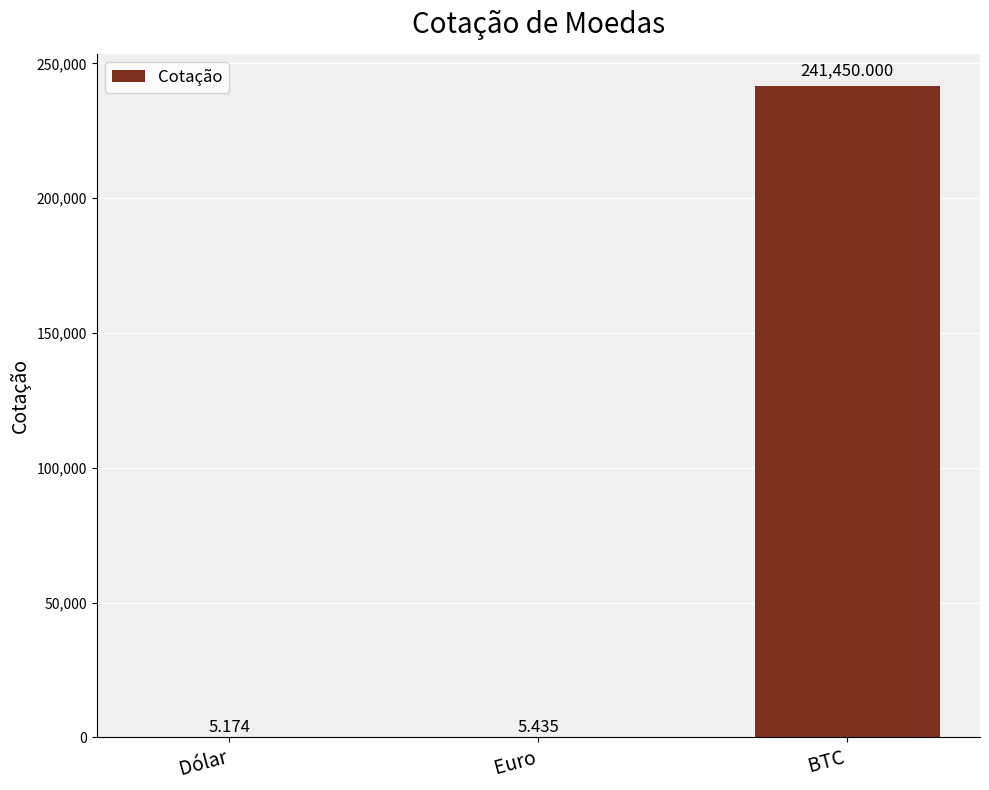

At which label is the value closest to 120727?

Euro